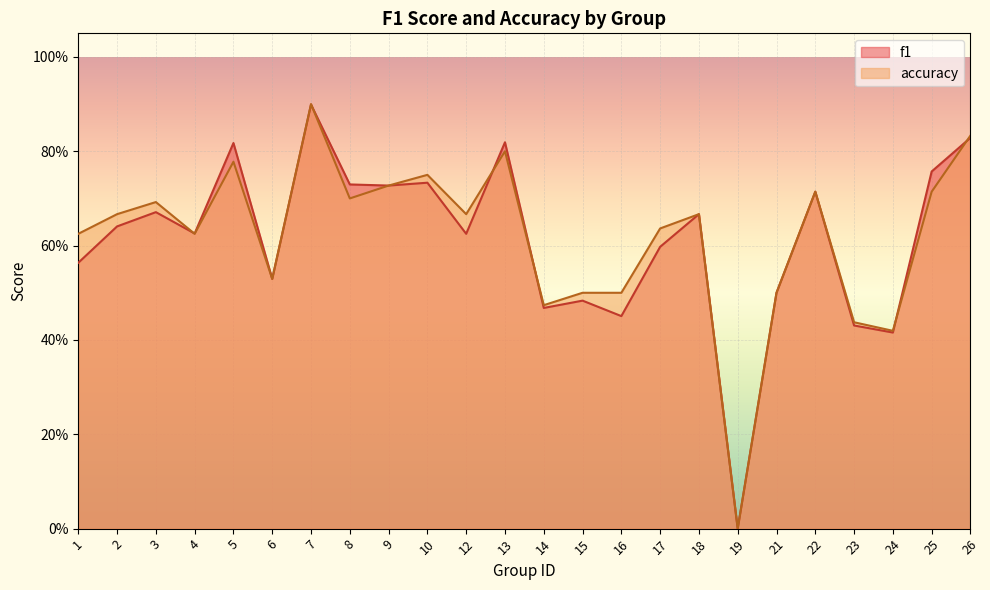

What is the value of the f1 point at the 22nd from the left?

0.4